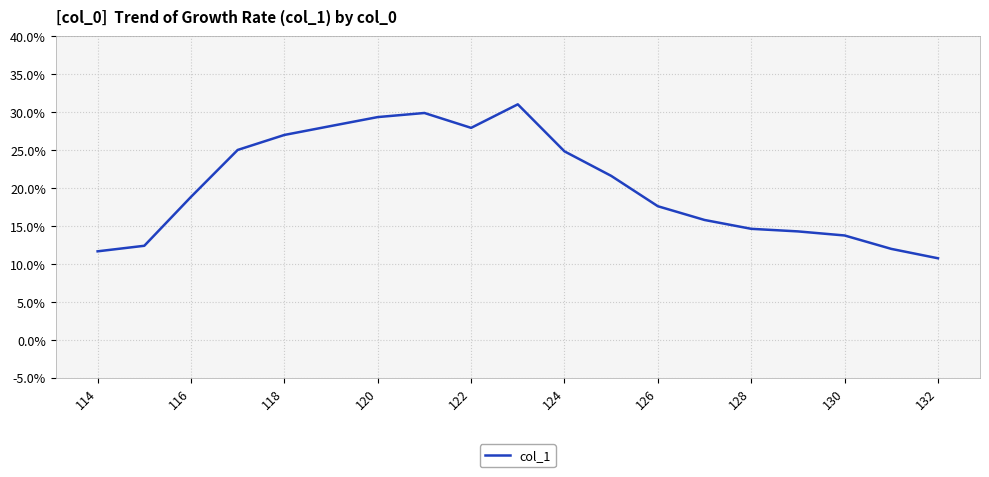

What is the difference between the second highest and second lowest values?

0.2